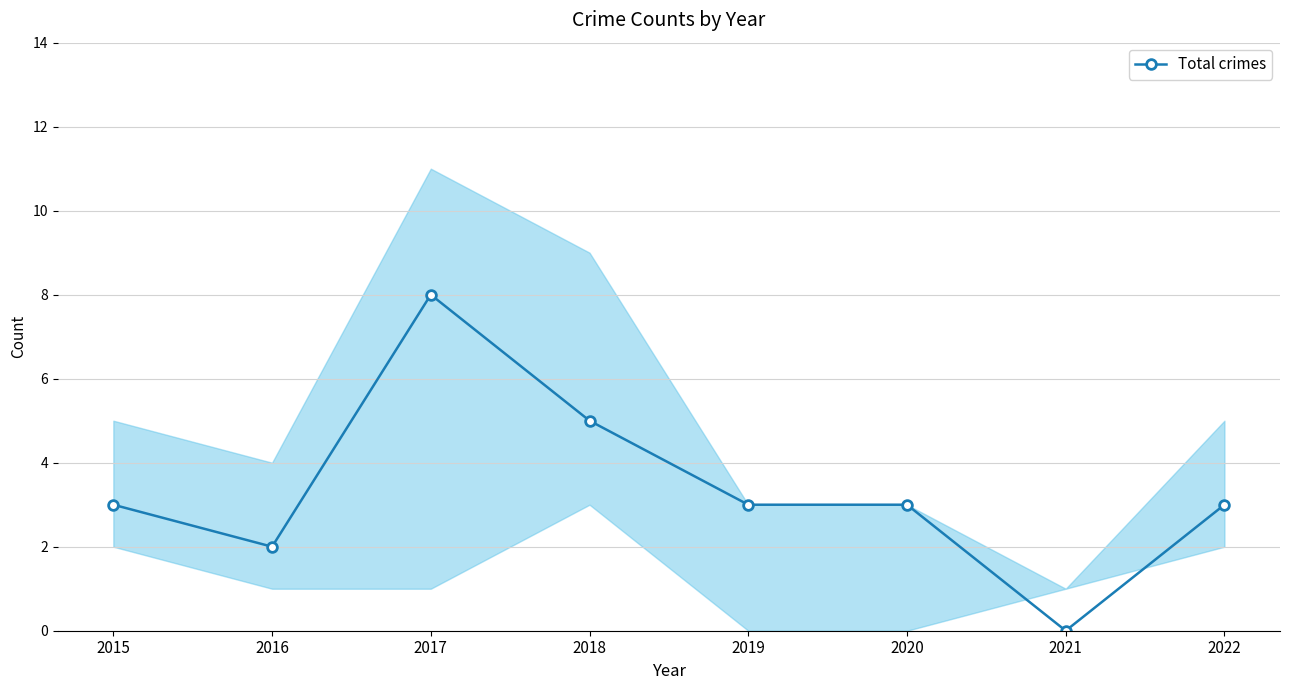

Reading right to left, extract all data points from this chart.

3	0	3	3	5	8	2	3